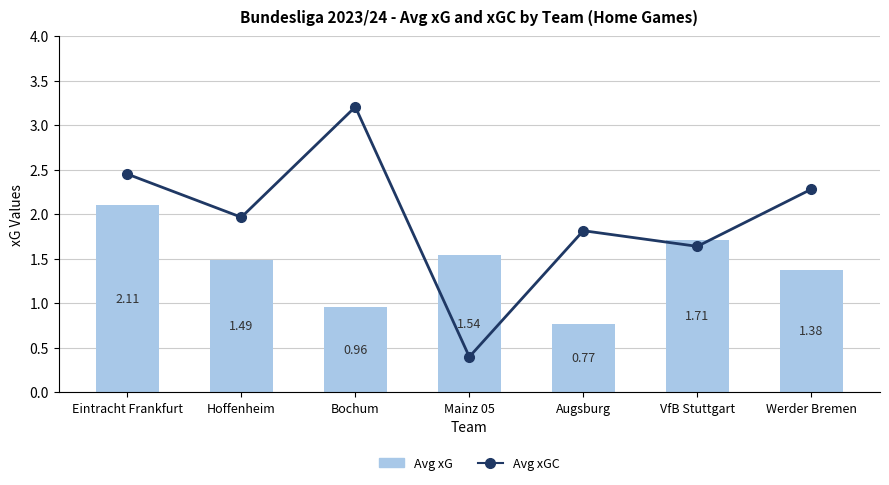

What is the total value across all series at VfB Stuttgart?

3.3